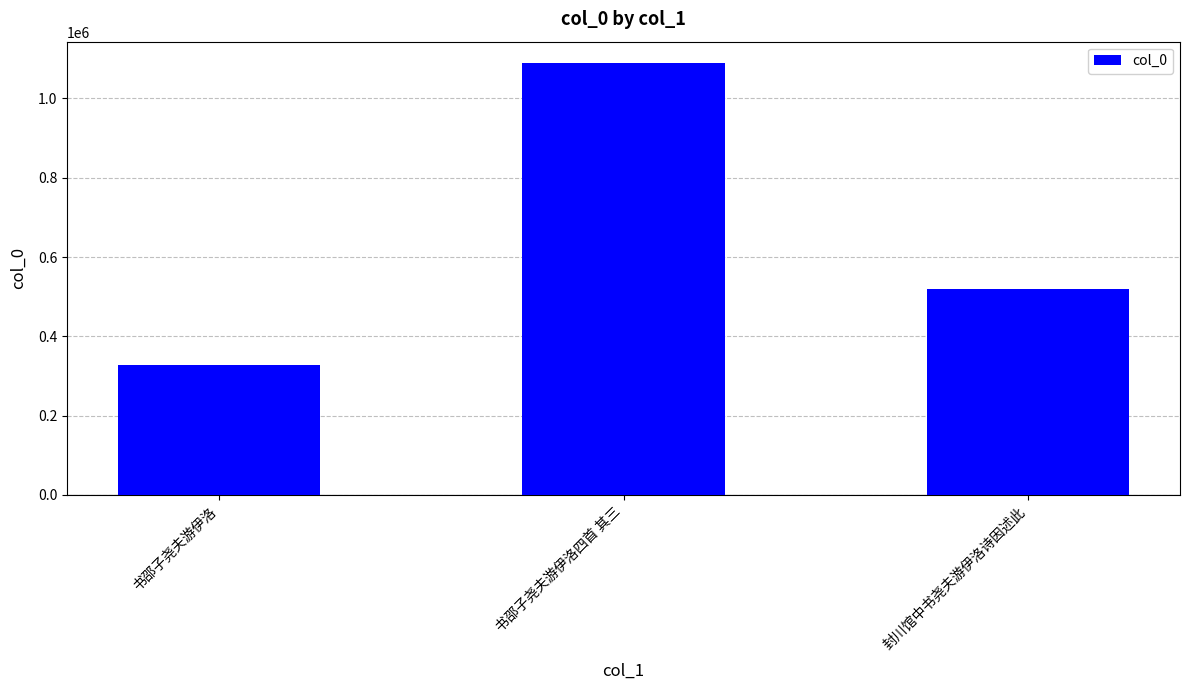

What is the ratio of the value at 封川馆中书尧夫游伊洛诗因述此 to the value at 书邵子尧夫游伊洛?

1.6